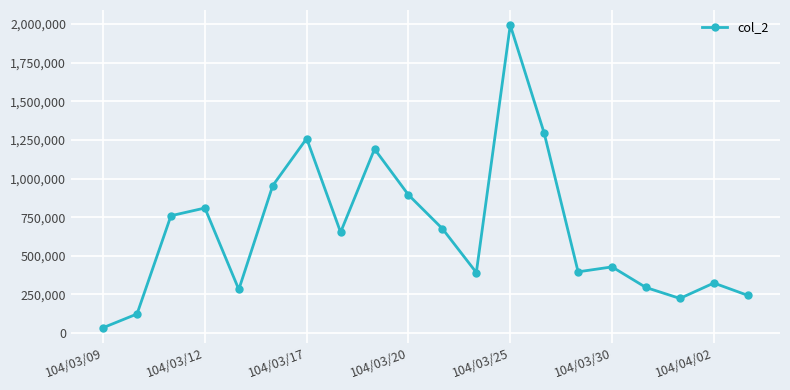

What is the difference between the maximum and second lowest values?

1868150